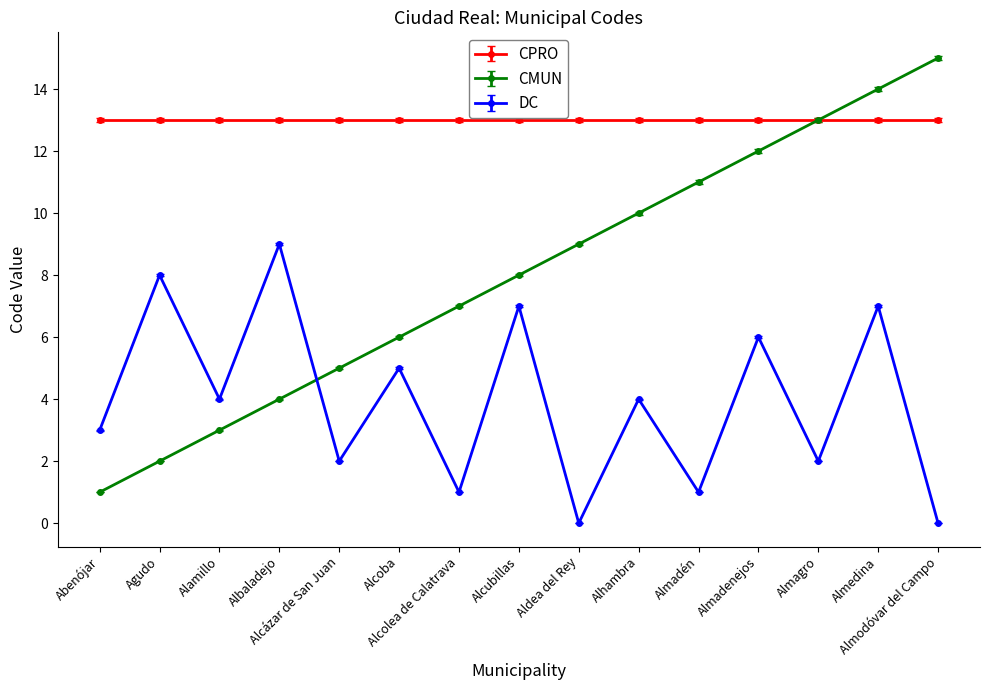

At which label does CMUN reach its peak?

Almodóvar del Campo